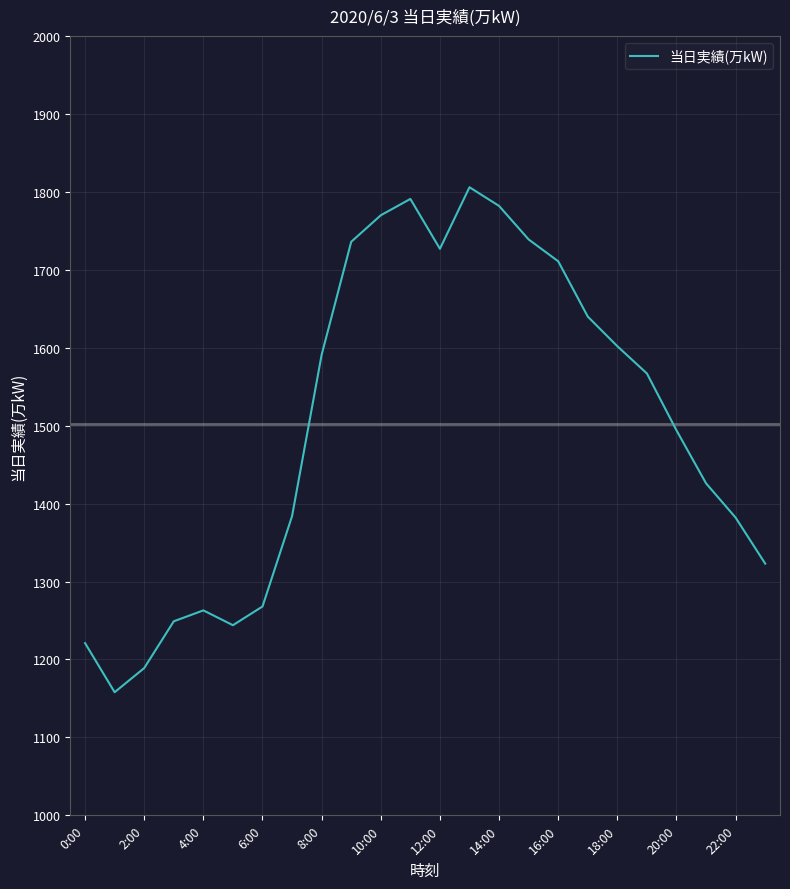

What is the greatest value displayed?

1806